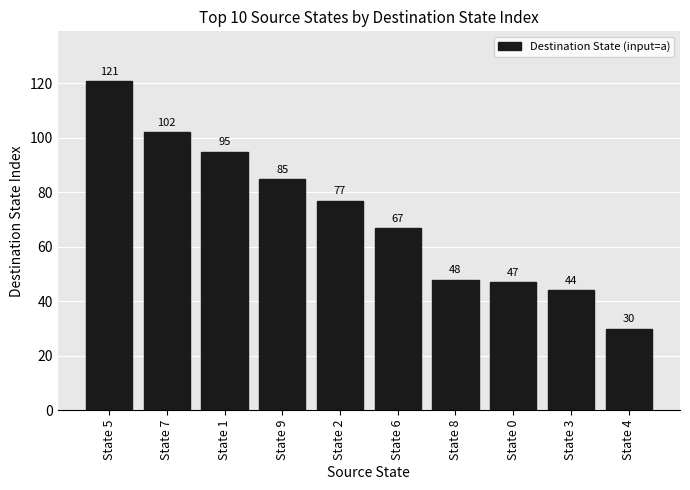

At which category does the chart reach its peak across all series?

State 5